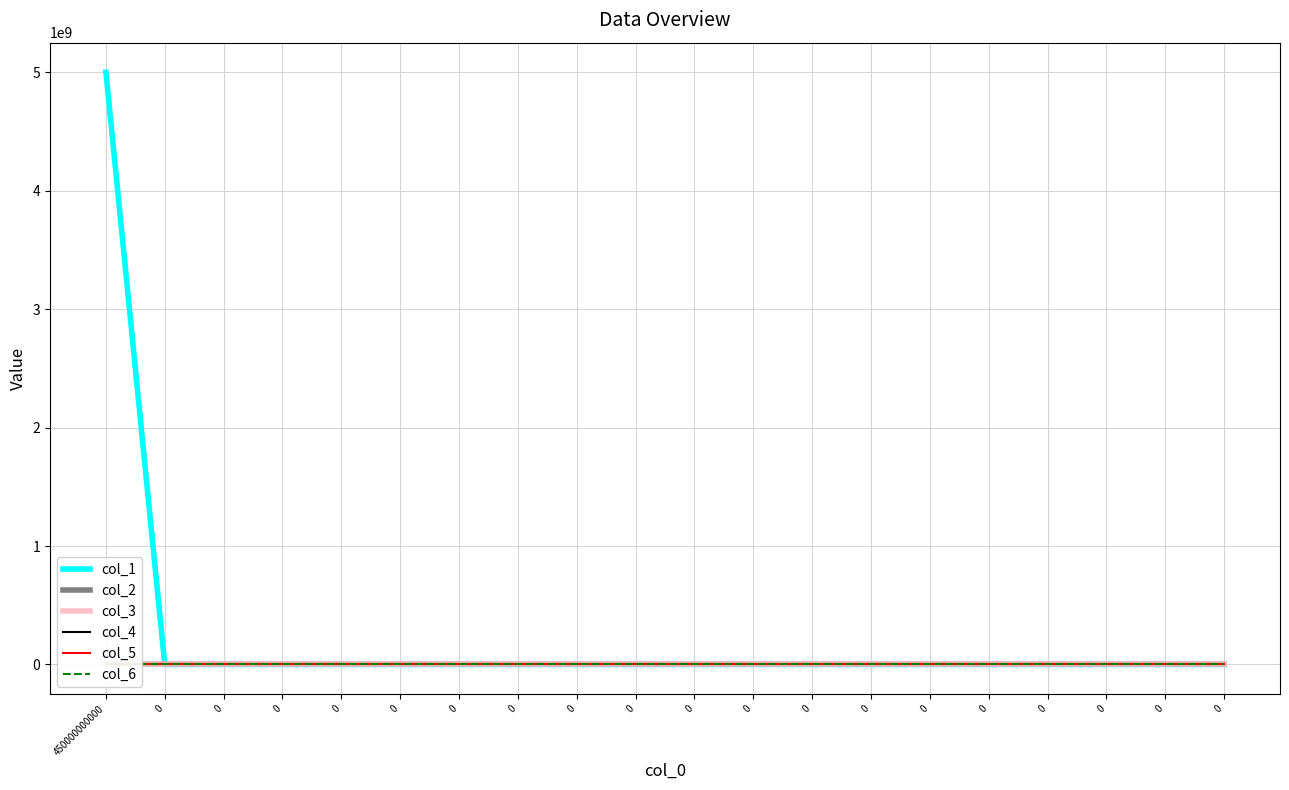

At how many categories does at least one series exceed 3683251440?

1